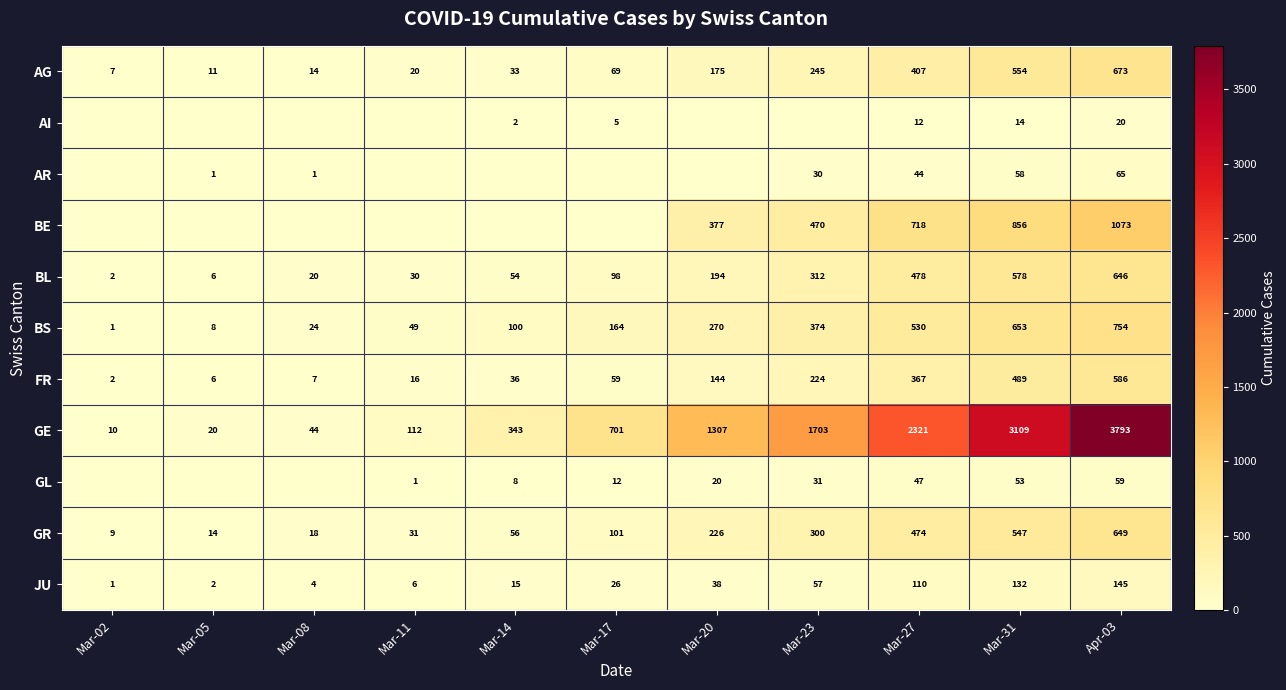

Rank the series at Mar-27 from highest to lowest value.

GE, BE, BS, BL, GR, AG, FR, JU, GL, AR, AI